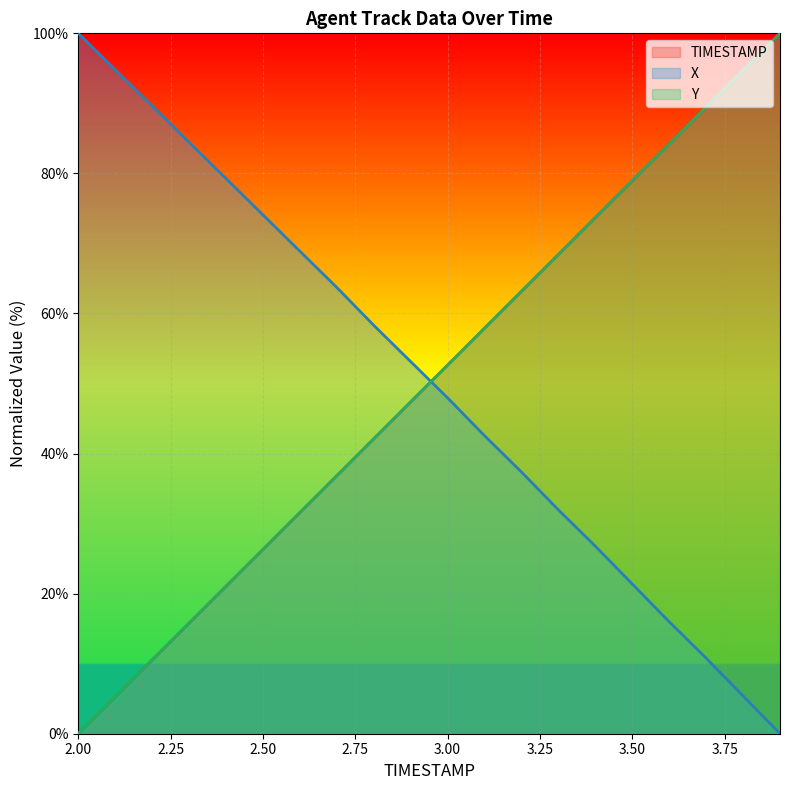

True or false: Y has more than 1 points higher than both neighbors.

False